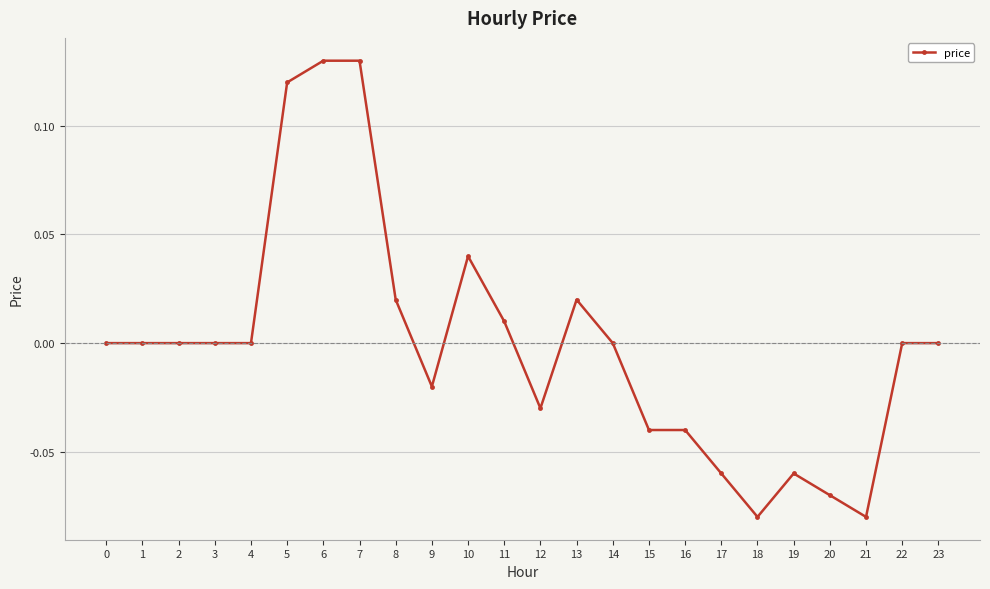

Between 8 and 21, which is larger?

8